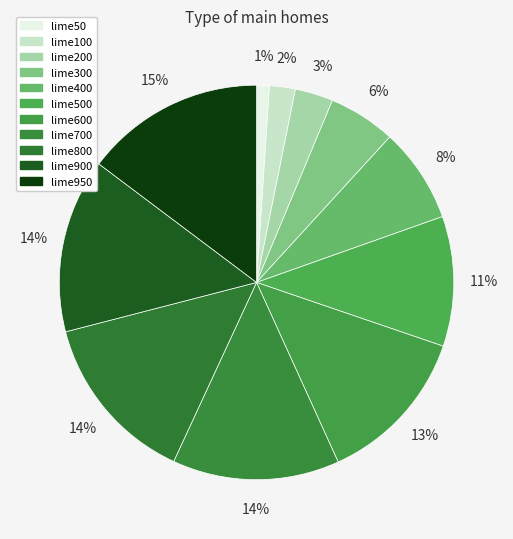

What is the change in value from lime50 to lime500?

+46.8